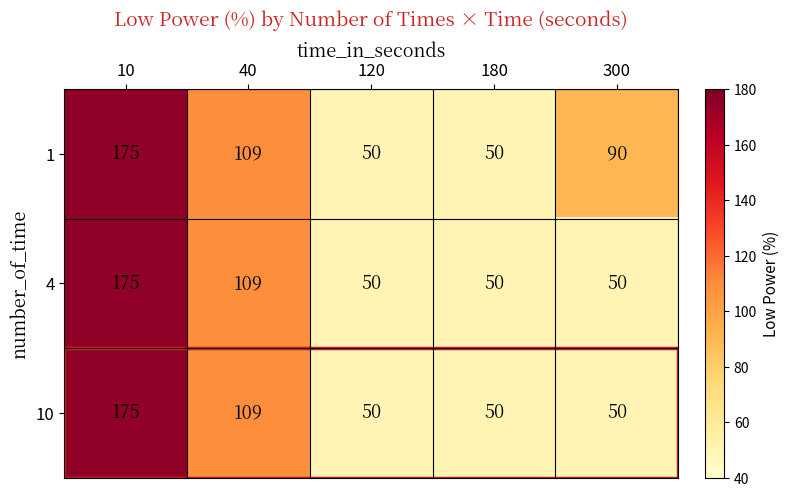

Which series has the largest total across all categories?

1